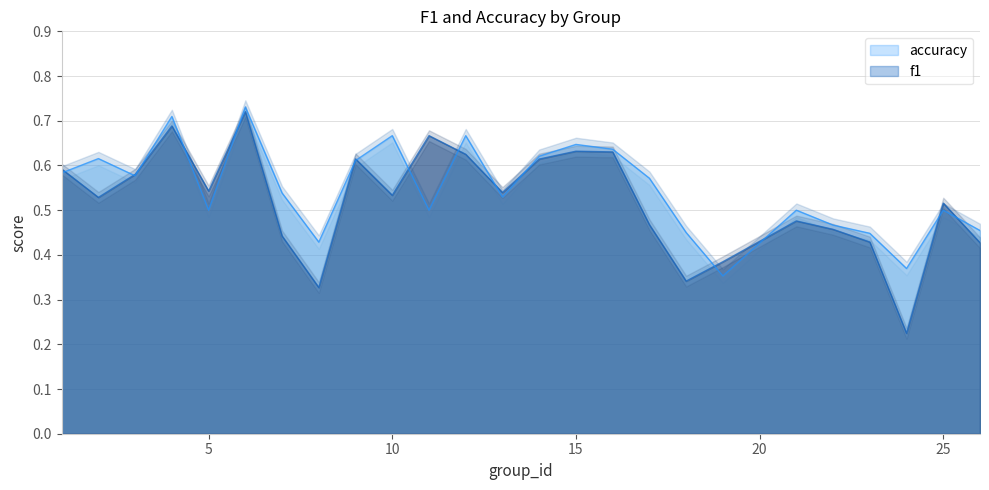

True or false: f1 has a value of 0.2 at 13.

False